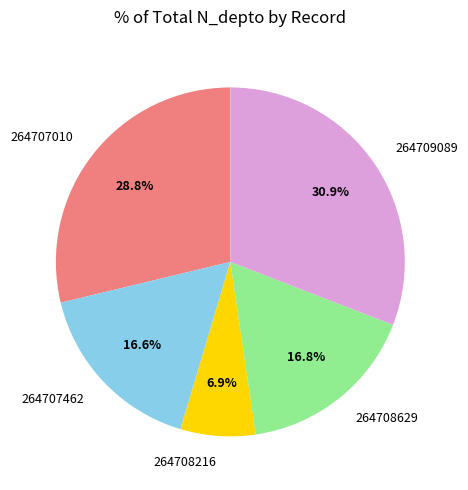

Which category has the biggest portion of the pie?

264709089